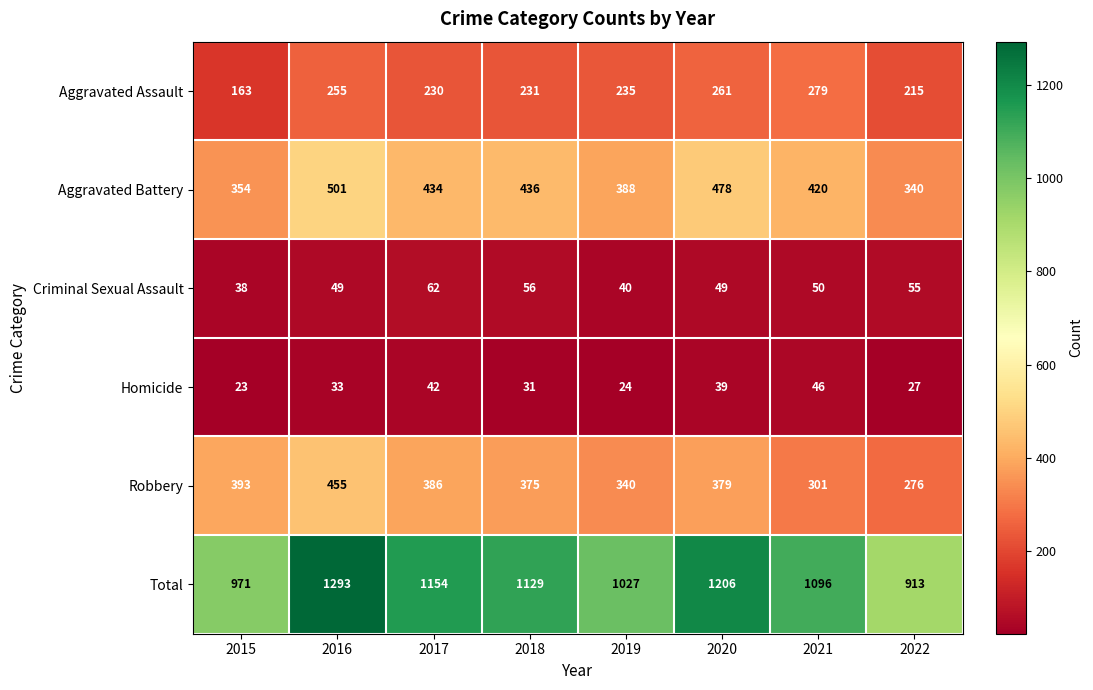

Is the value of Aggravated Battery at 2020 greater than the value of Robbery at 2020?

Yes